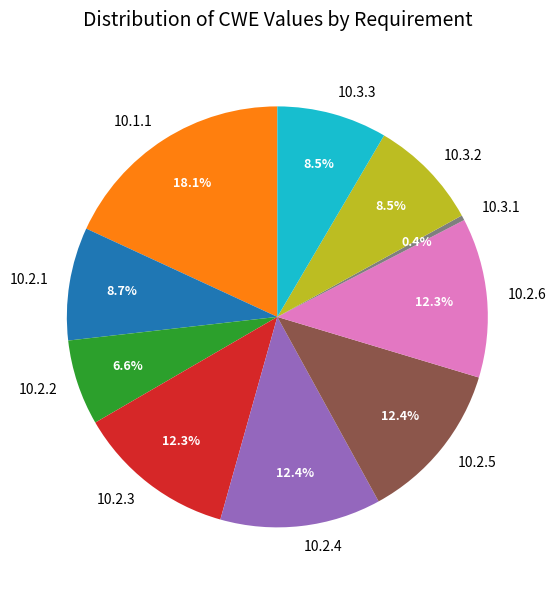

Is there any slice that represents more than half of the pie?

No